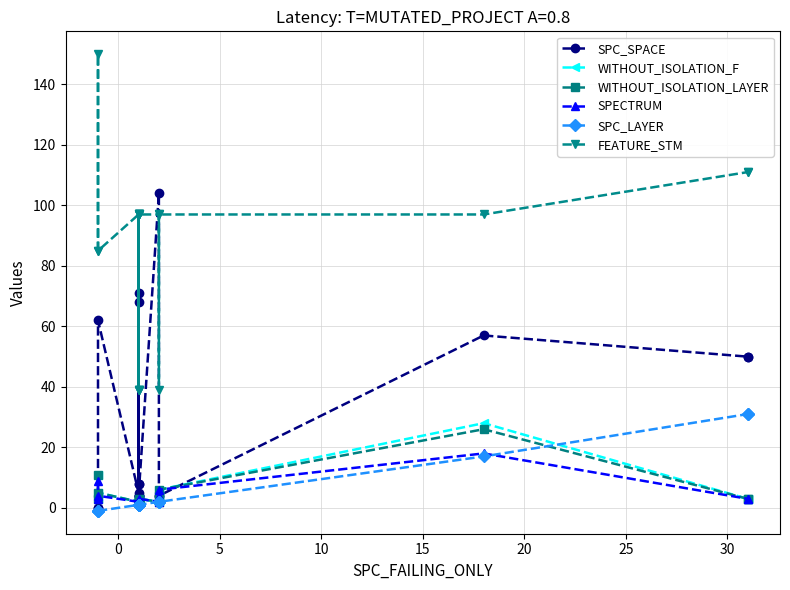

Where is the first local maximum for WITHOUT_ISOLATION_LAYER?

5